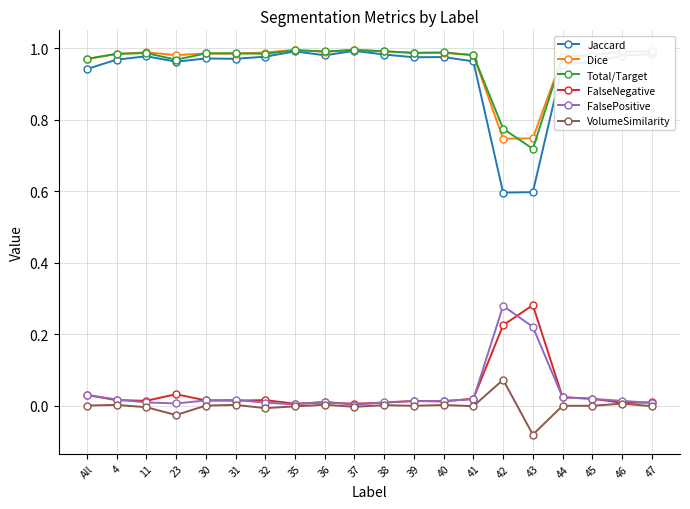

At which category does the chart reach its minimum across all series?

43